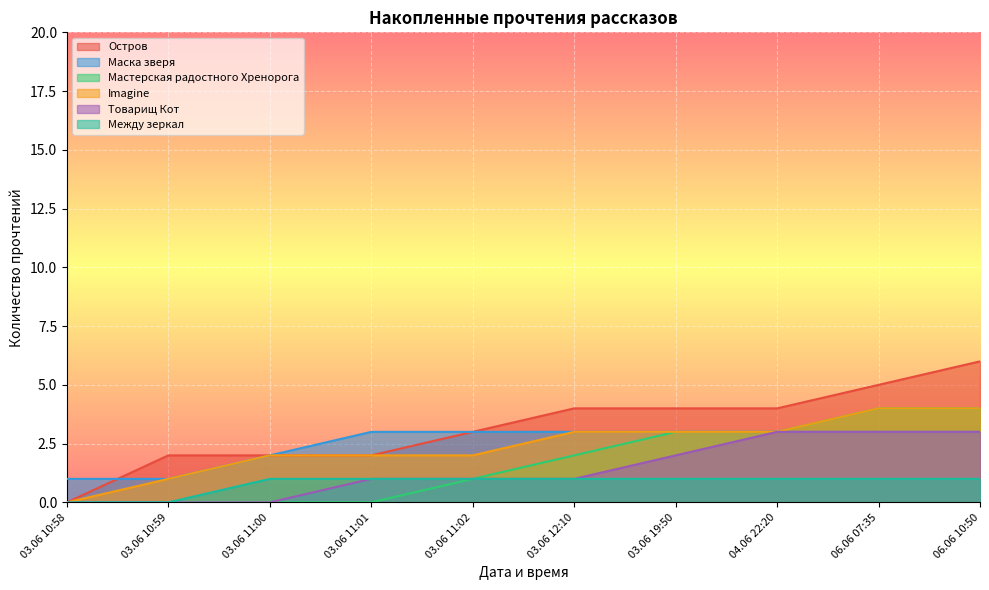

Reading left to right, list all the values displayed in this chart.

Остров: 03.06 10:58=0	03.06 10:59=2	03.06 11:00=2	03.06 11:01=2	03.06 11:02=3	03.06 12:10=4	03.06 19:50=4	04.06 22:20=4	06.06 07:35=5	06.06 10:50=6
Маска зверя: 03.06 10:58=1	03.06 10:59=1	03.06 11:00=2	03.06 11:01=3	03.06 11:02=3	03.06 12:10=3	03.06 19:50=3	04.06 22:20=3	06.06 07:35=3	06.06 10:50=3
Мастерская радостного Хренорога: 03.06 10:58=0	03.06 10:59=0	03.06 11:00=0	03.06 11:01=0	03.06 11:02=1	03.06 12:10=2	03.06 19:50=3	04.06 22:20=3	06.06 07:35=4	06.06 10:50=4
Imagine: 03.06 10:58=0	03.06 10:59=1	03.06 11:00=2	03.06 11:01=2	03.06 11:02=2	03.06 12:10=3	03.06 19:50=3	04.06 22:20=3	06.06 07:35=4	06.06 10:50=4
Товарищ Кот: 03.06 10:58=0	03.06 10:59=0	03.06 11:00=0	03.06 11:01=1	03.06 11:02=1	03.06 12:10=1	03.06 19:50=2	04.06 22:20=3	06.06 07:35=3	06.06 10:50=3
Между зеркал: 03.06 10:58=0	03.06 10:59=0	03.06 11:00=1	03.06 11:01=1	03.06 11:02=1	03.06 12:10=1	03.06 19:50=1	04.06 22:20=1	06.06 07:35=1	06.06 10:50=1